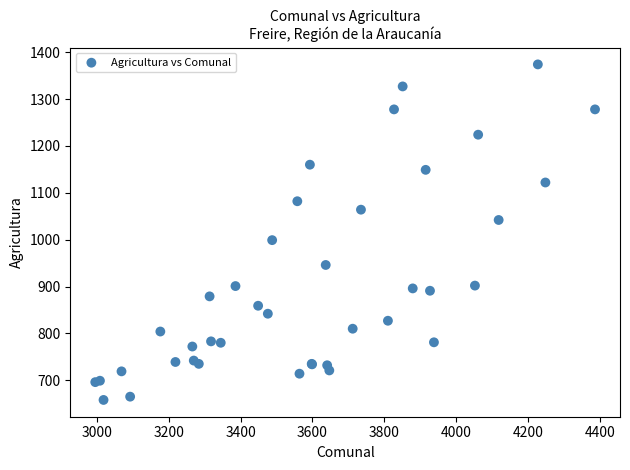

What Y value in the scatter plot is closest to 1016?

999